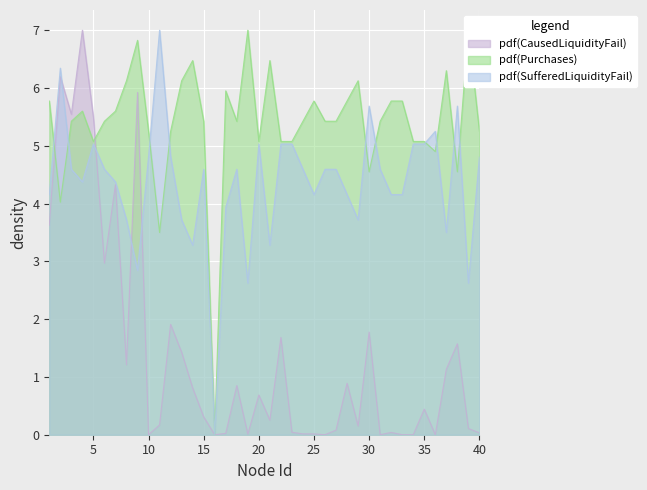

Where is the first local minimum for CausedLiquidityFail?

3